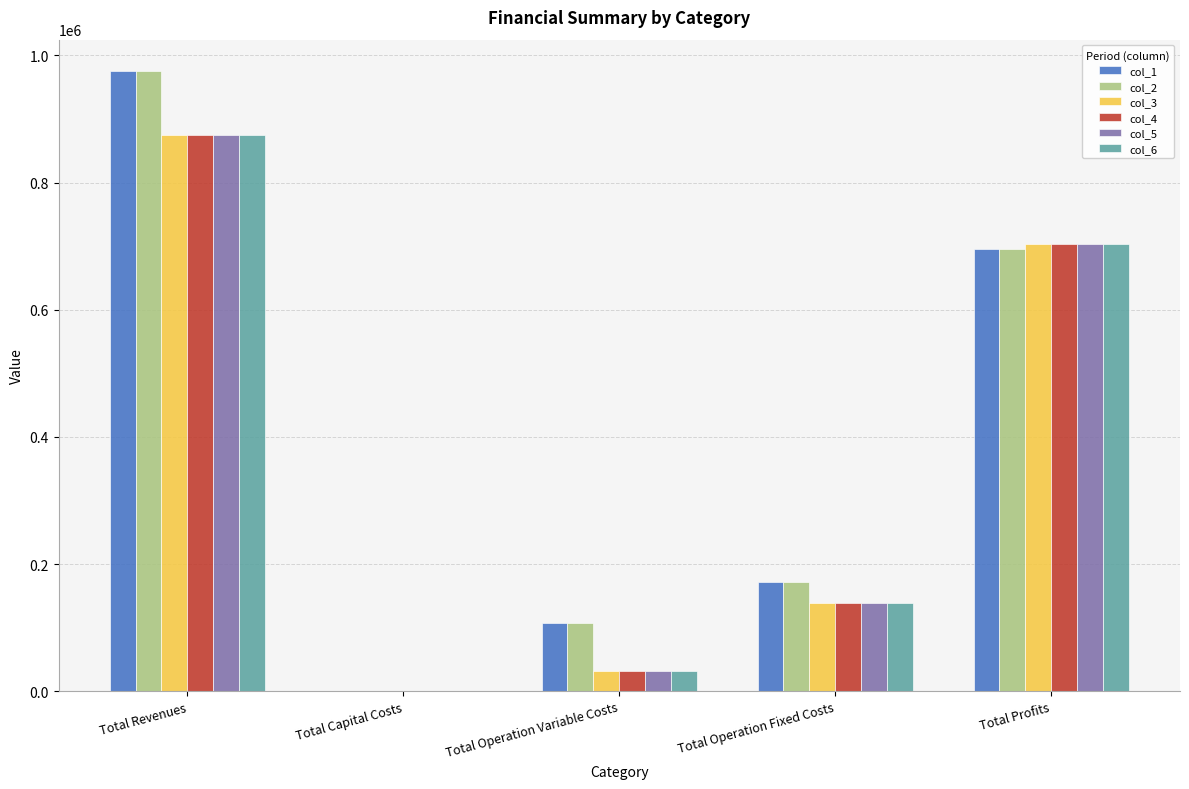

What is the sum of the col_5 values at Total Profits and Total Capital Costs?

702746.7